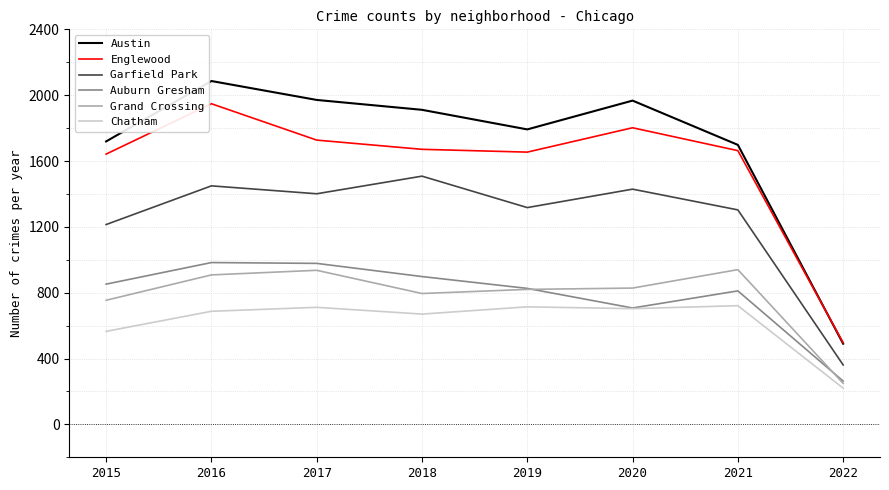

Which series changed the most between 2017 and 2022?

Austin